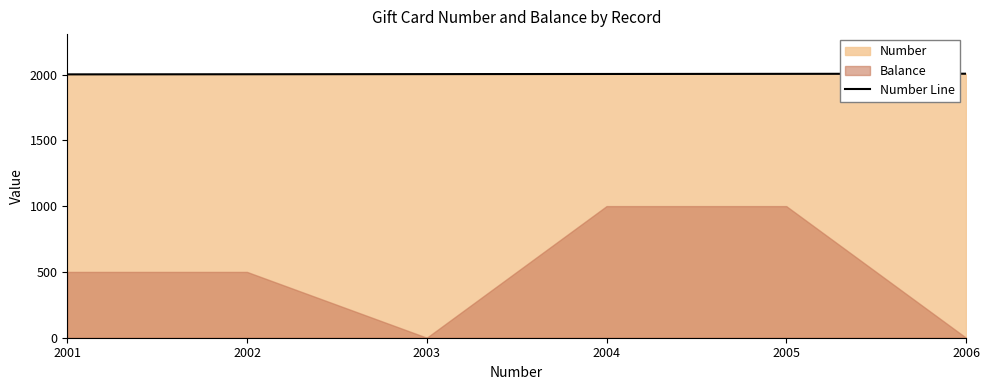

True or false: the data shows 983 at 2004.

False